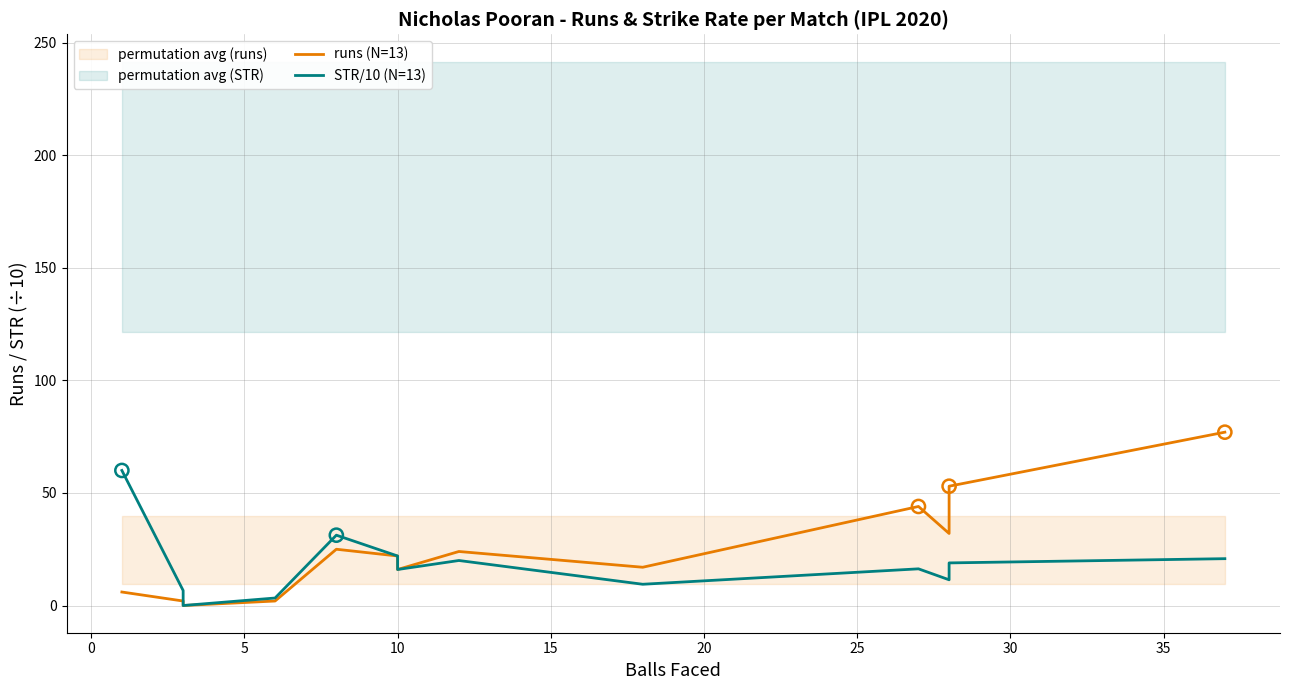

Which series reaches the minimum Y coordinate?

runs (N=13)